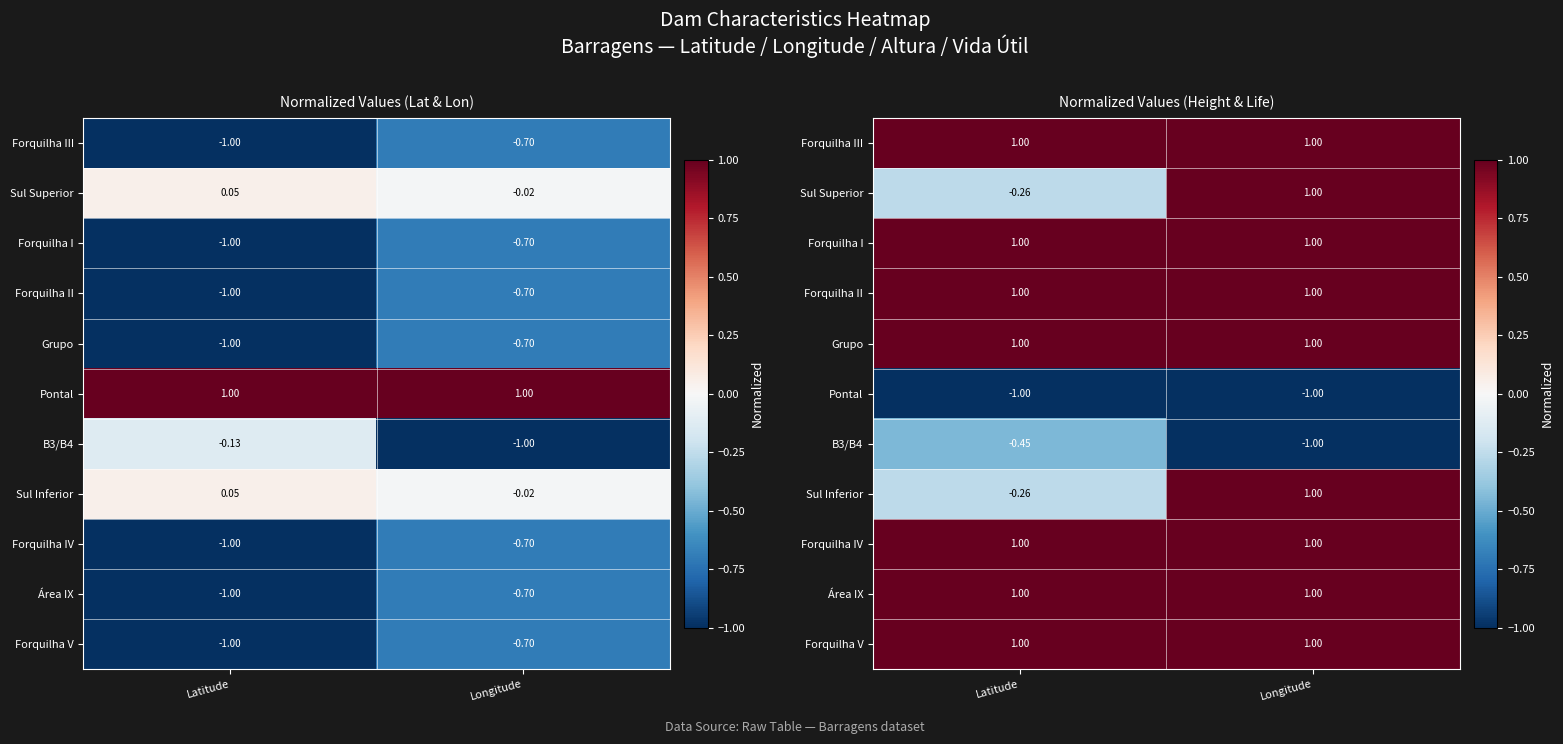

The value of Forquilha II at Latitude is 1.0. True or false?

True